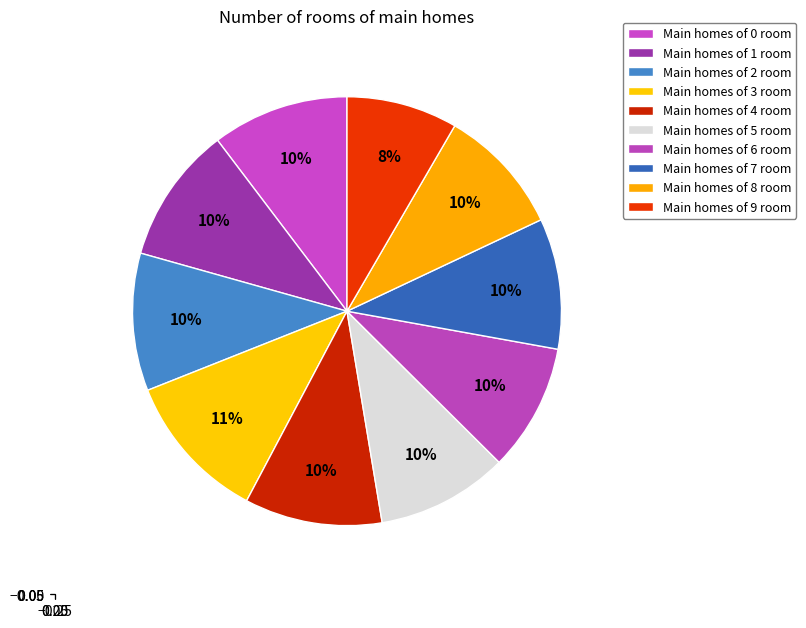

Count the number of slices in the pie.

10